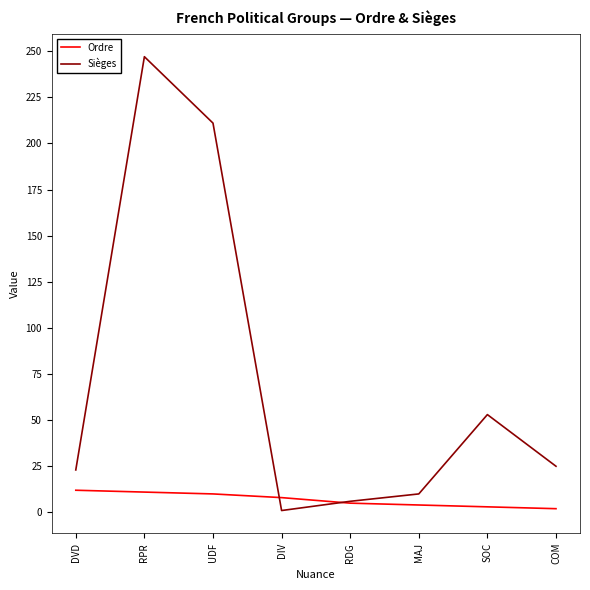

Which series has the largest total across all categories?

Sièges